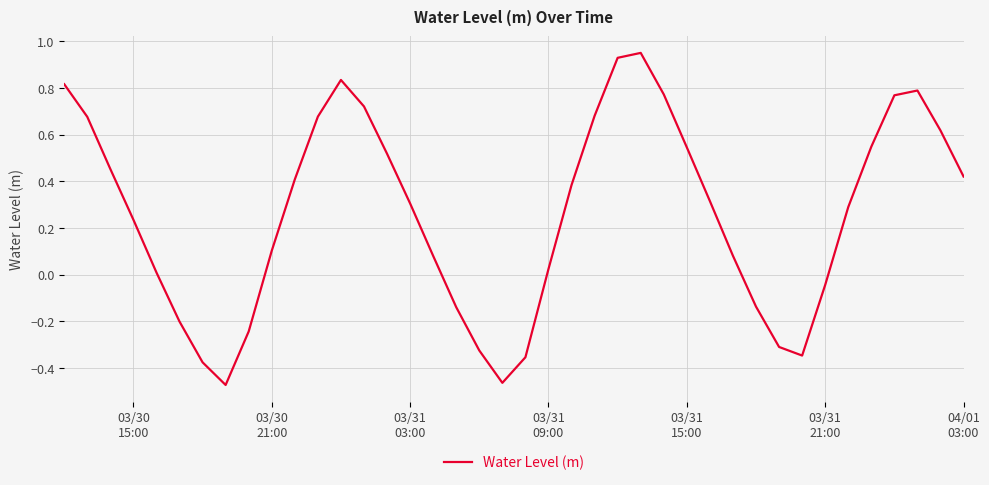

What is the difference between the maximum and minimum values?

1.4